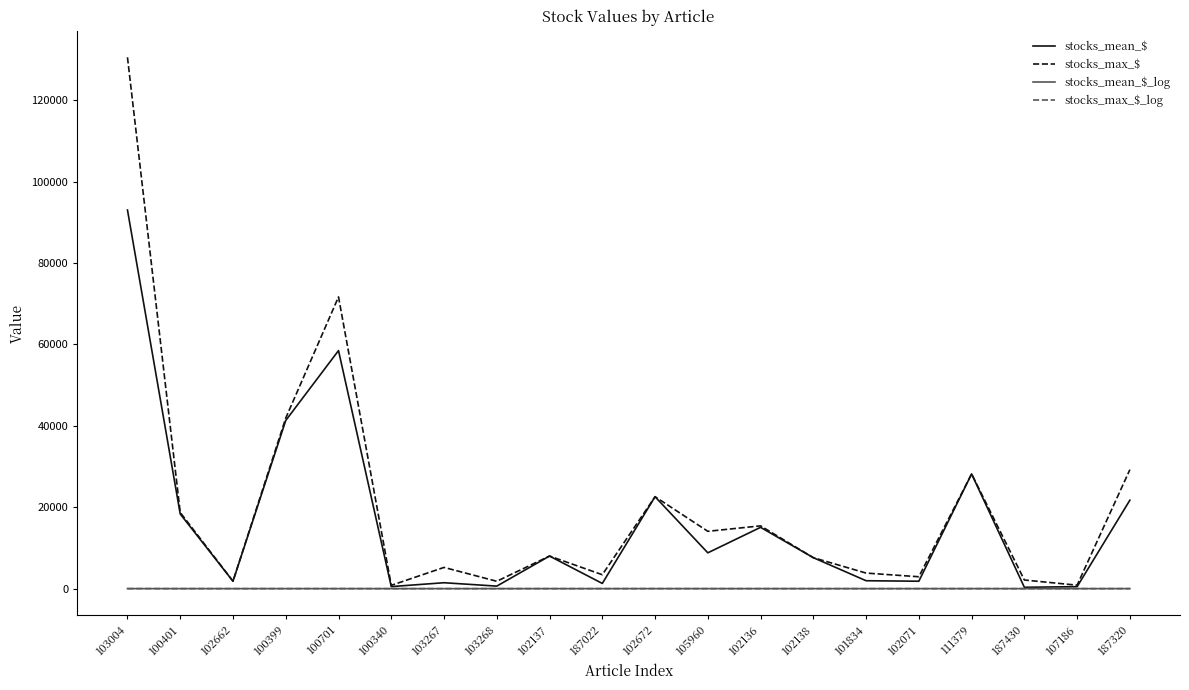

How many interior local peaks does the stocks_max_$ series have?

6